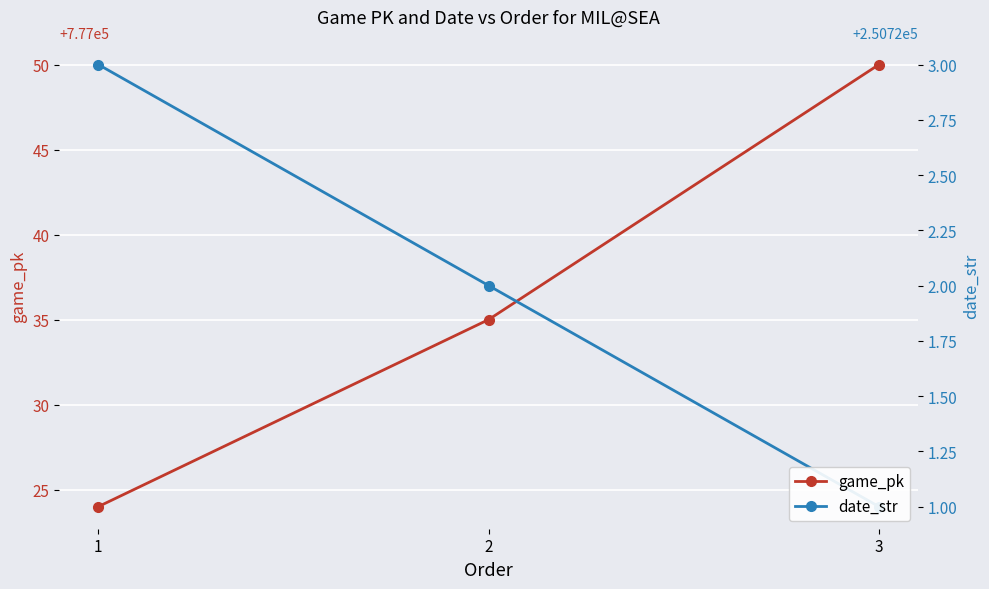

Count the game_pk values in the range 777024 to 777050.

3